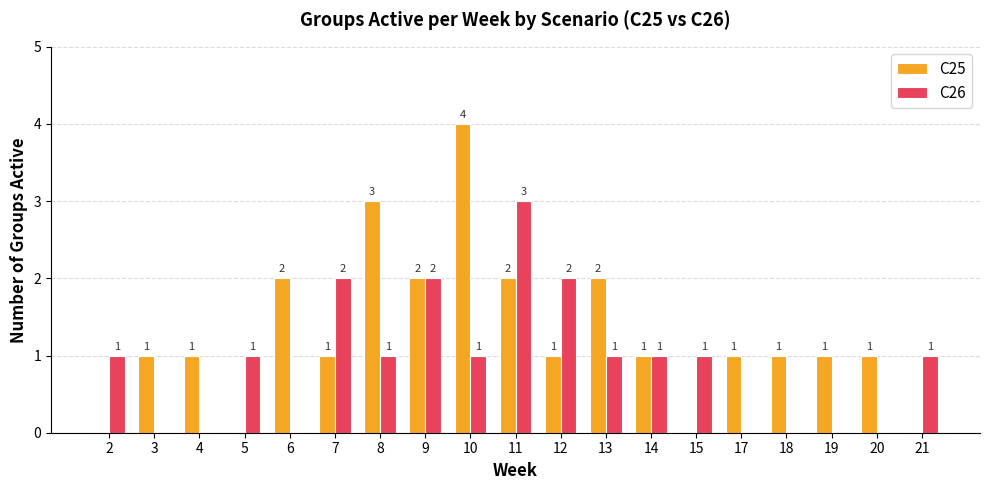

Reading right to left, list all the values displayed in this chart.

C25: 21=0	20=1	19=1	18=1	17=1	15=0	14=1	13=2	12=1	11=2	10=4	9=2	8=3	7=1	6=2	5=0	4=1	3=1	2=0
C26: 21=1	20=0	19=0	18=0	17=0	15=1	14=1	13=1	12=2	11=3	10=1	9=2	8=1	7=2	6=0	5=1	4=0	3=0	2=1